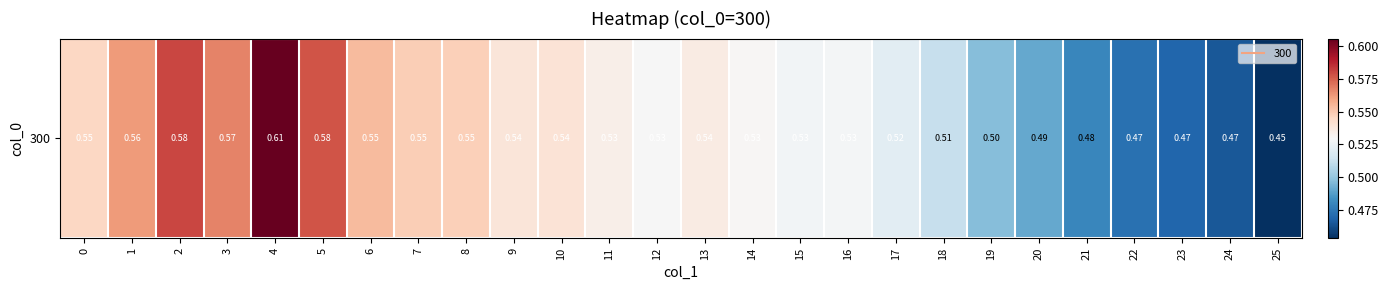

What value does the data have at 11?

0.5